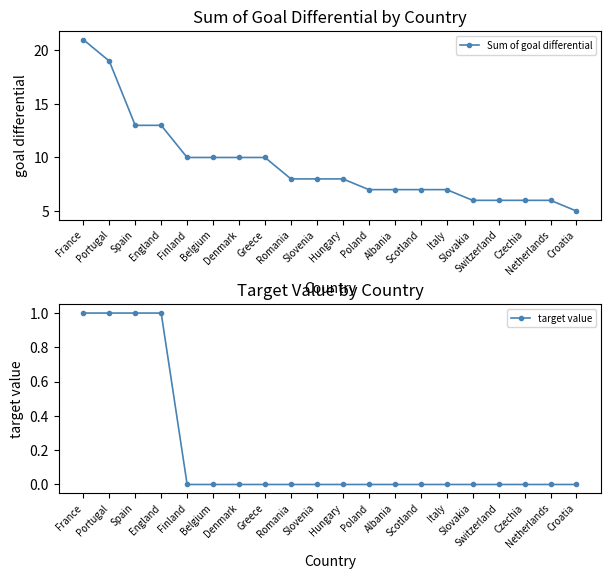

At which category does the chart reach its peak across all series?

France